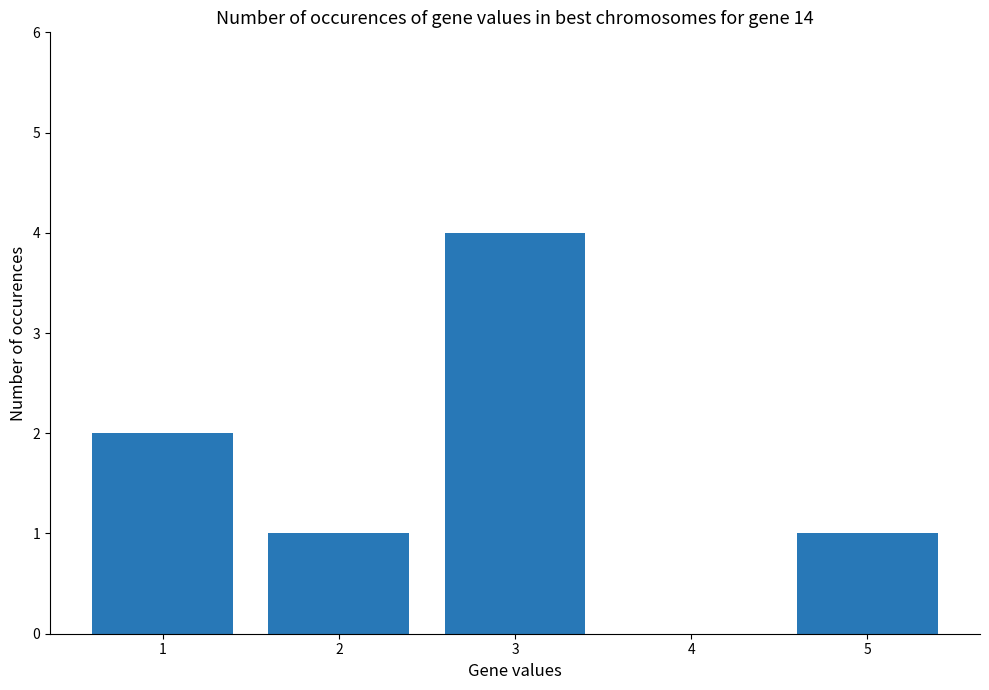

The value at 5 is 0. True or false?

False